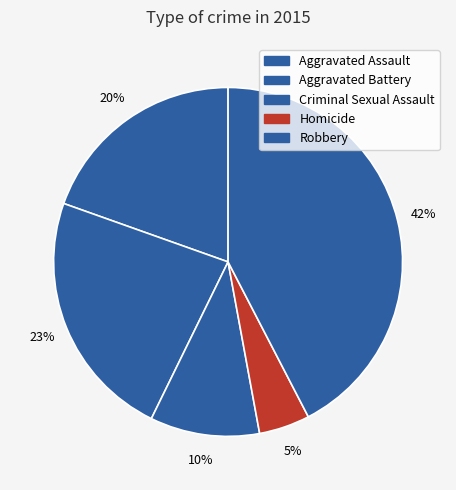

Which slice is the smallest?

Homicide